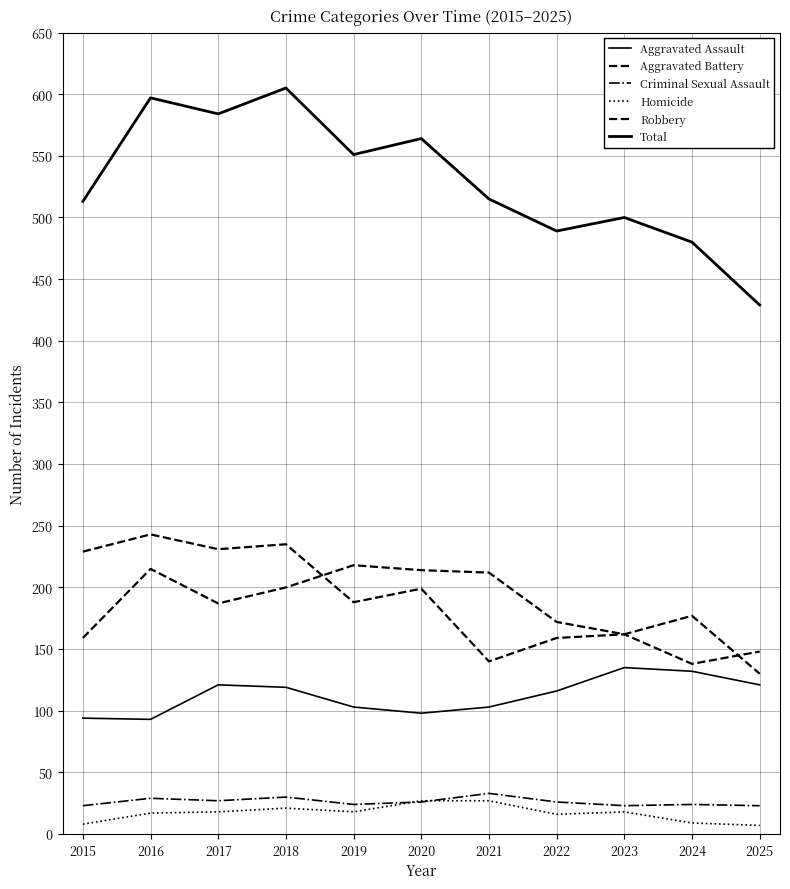

At which category does Aggravated Battery reach its first local peak?

2016